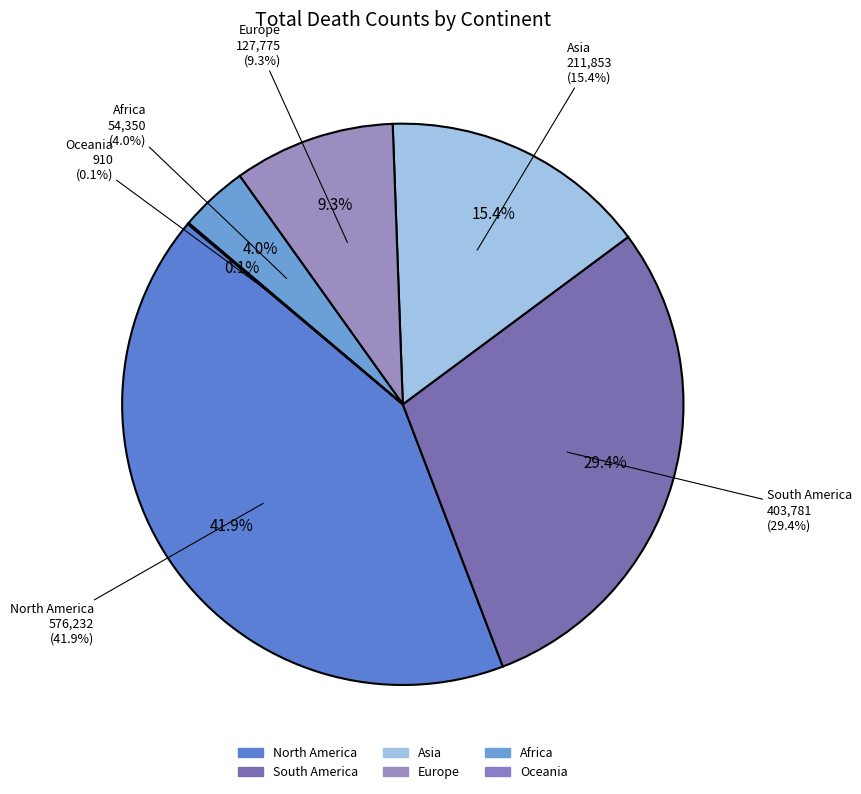

To the nearest percent, what is the combined percentage of Africa and South America?

33%